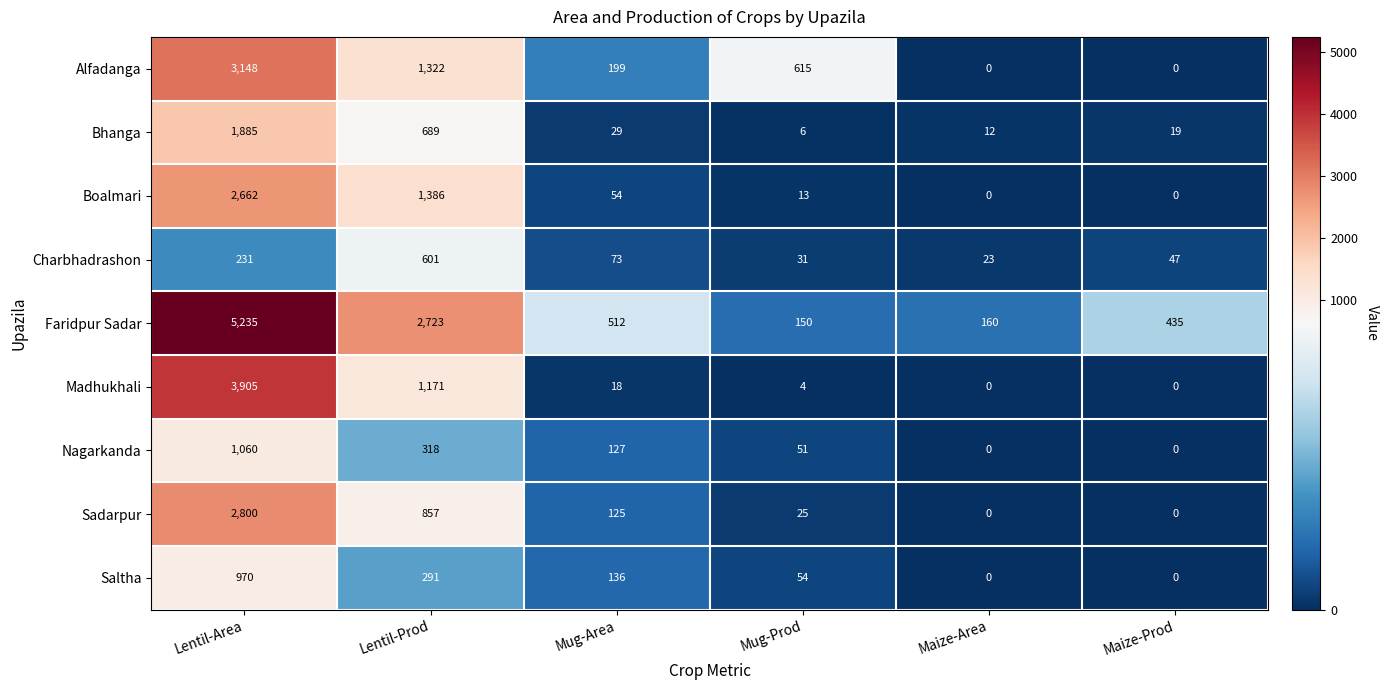

What is the difference between the highest and lowest values at Mug-Prod?

611